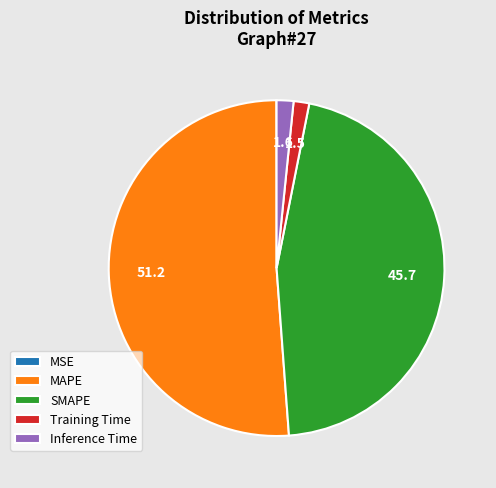

Which slice is the largest?

MAPE